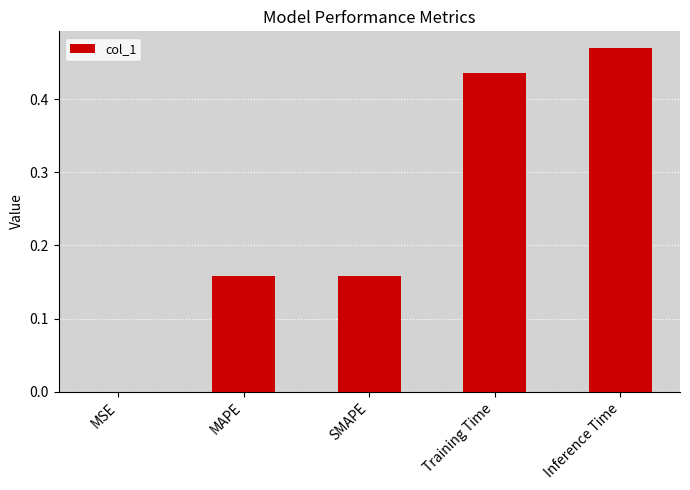

What is the sum of the values at SMAPE and Inference Time?

0.6